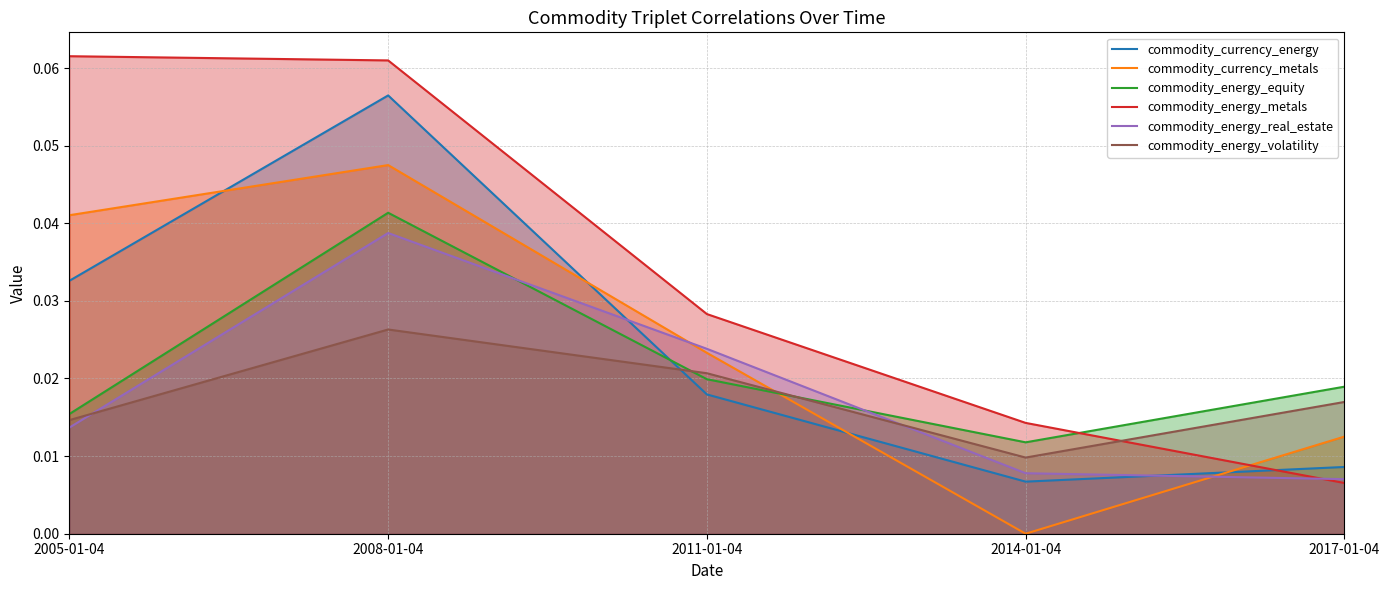

Which series changed the most between 2008-01-04 and 2011-01-04?

commodity_currency_energy